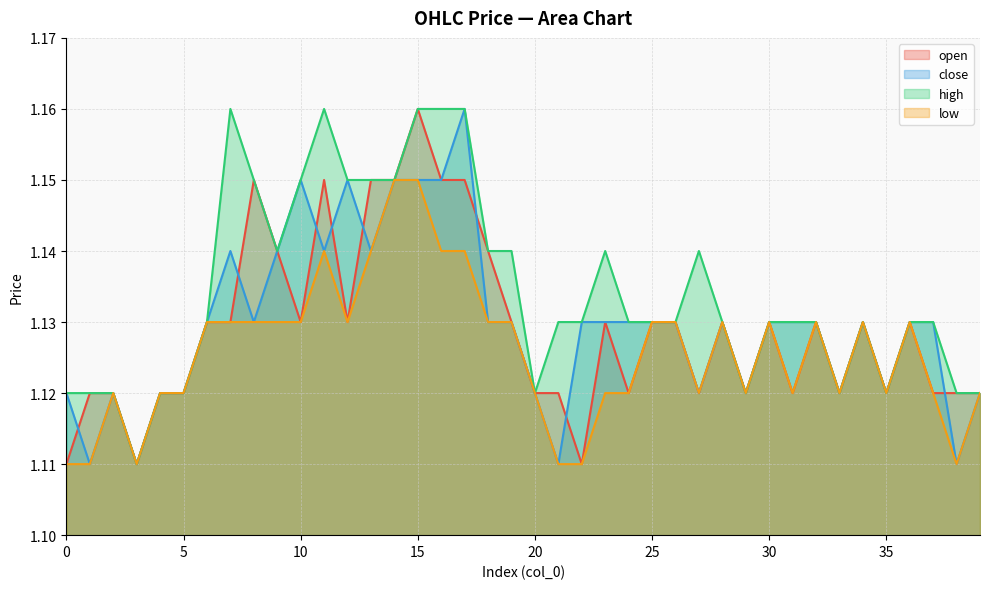

True or false: high has more than 0 interior local peaks.

True